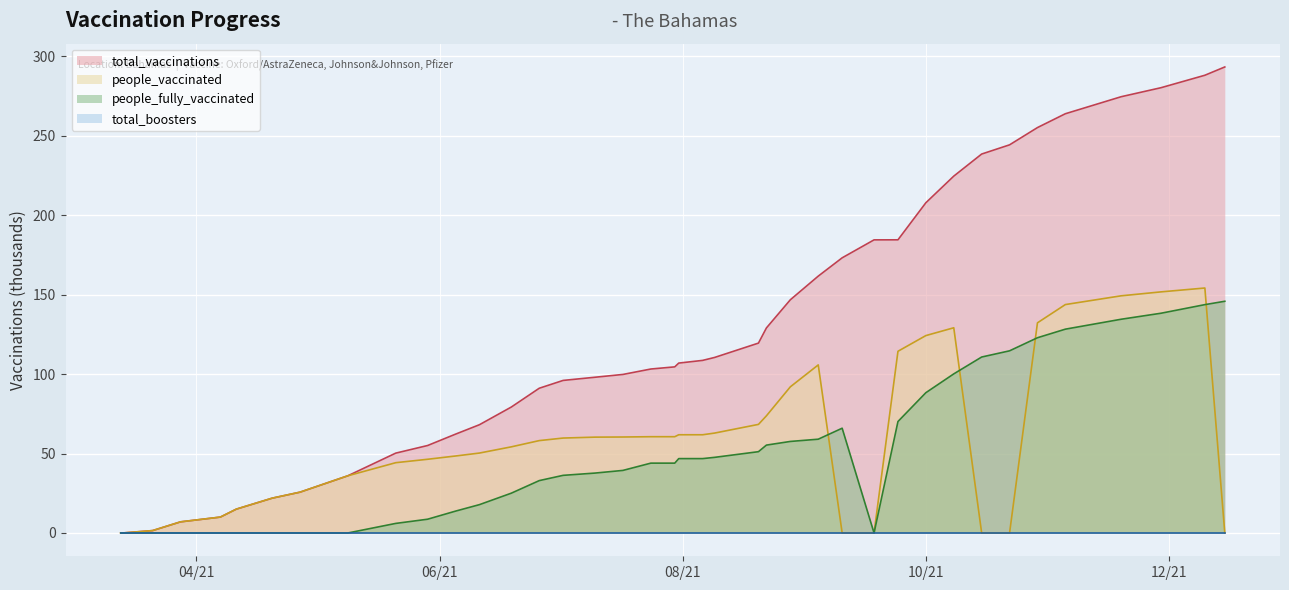

Which series has the widest spread of values?

total_vaccinations